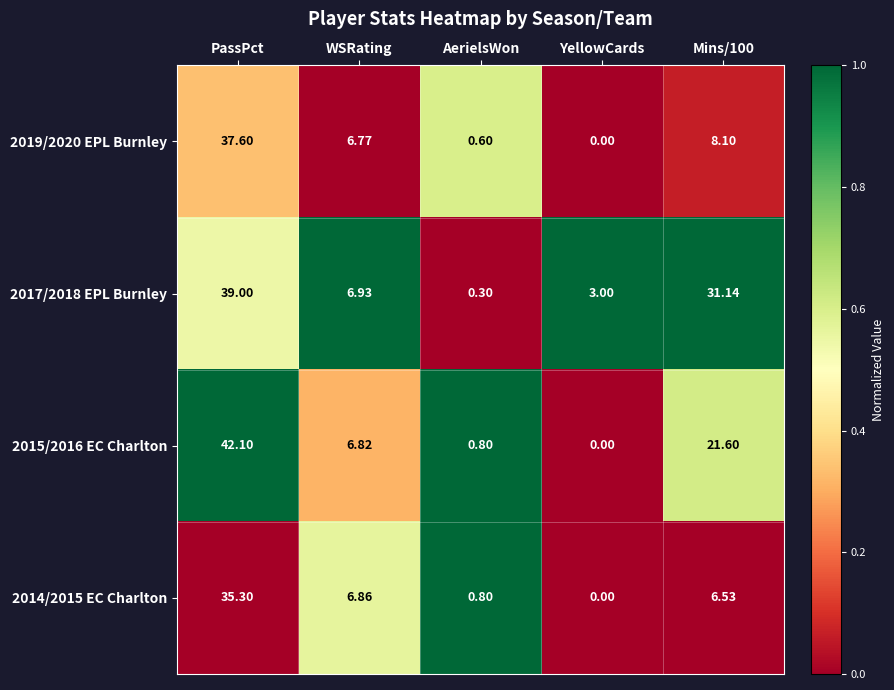

Which series has the widest spread of values?

2015/2016 EC Charlton